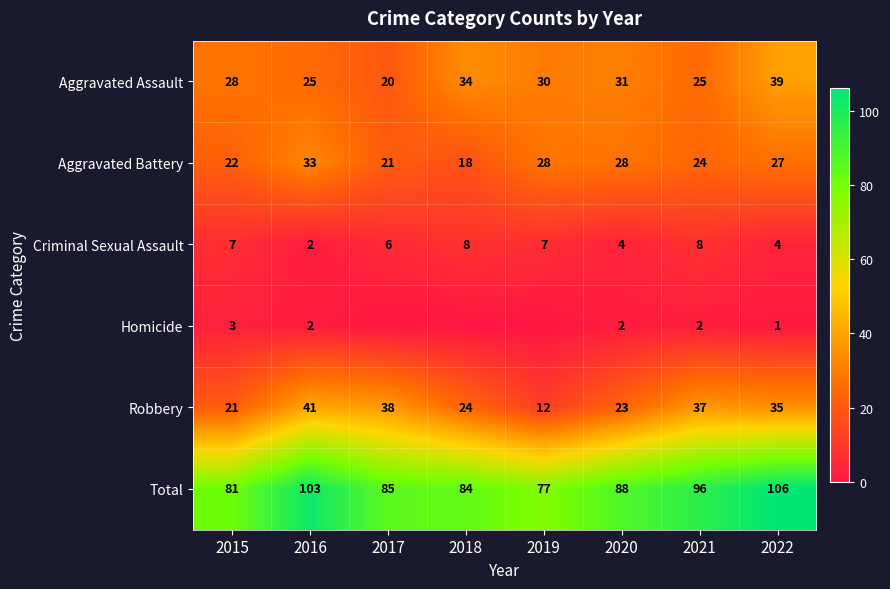

True or false: Aggravated Assault has a value of 34 at 2018.

True